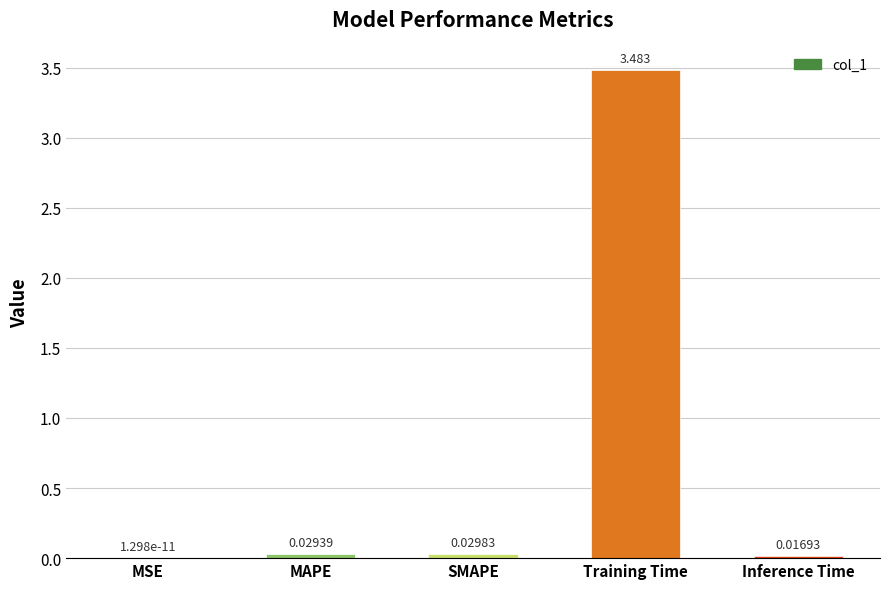

Are the bars horizontal?

No